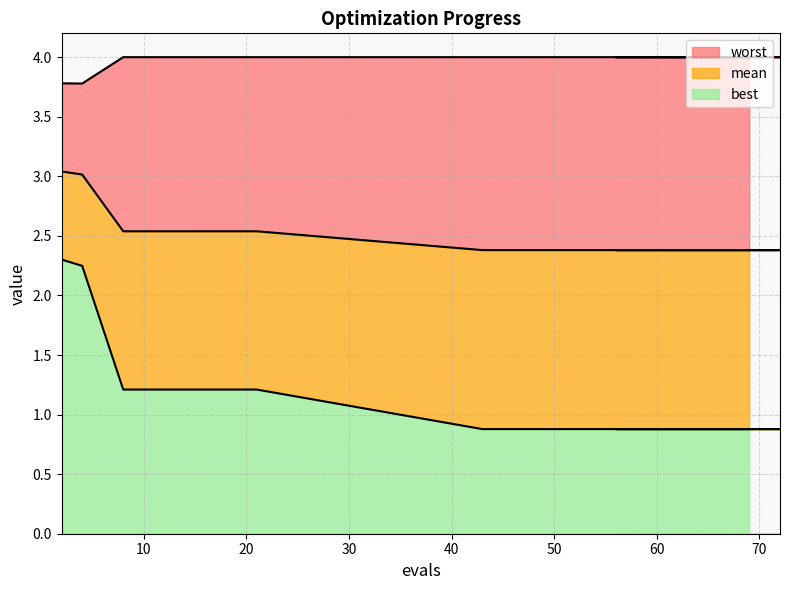

How many lines are shown in the chart?

3